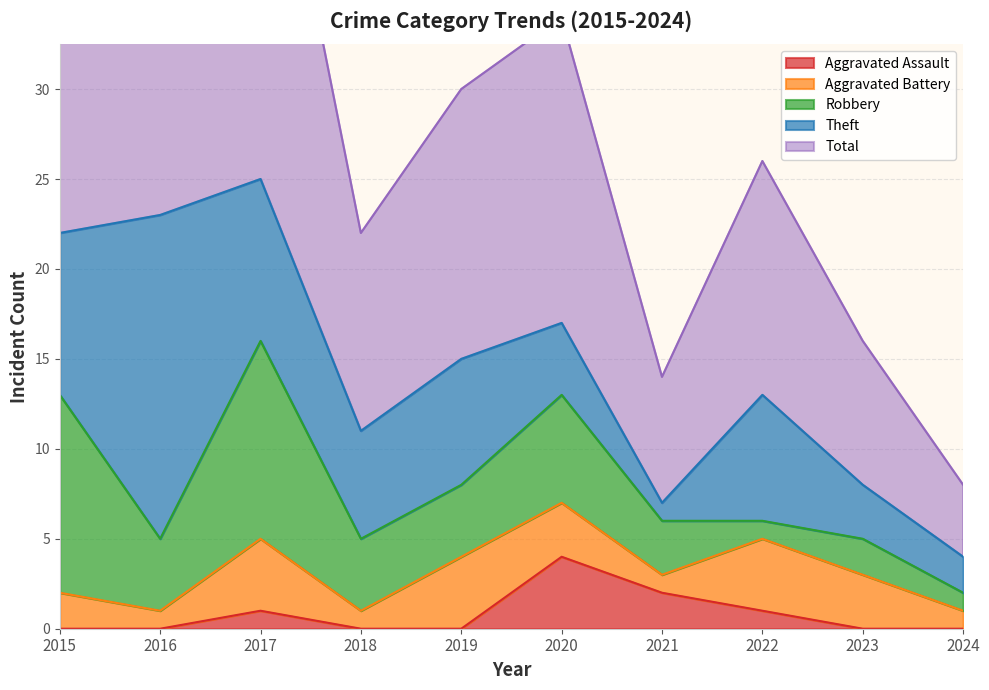

What is the highest value of the Aggravated Assault series?

4